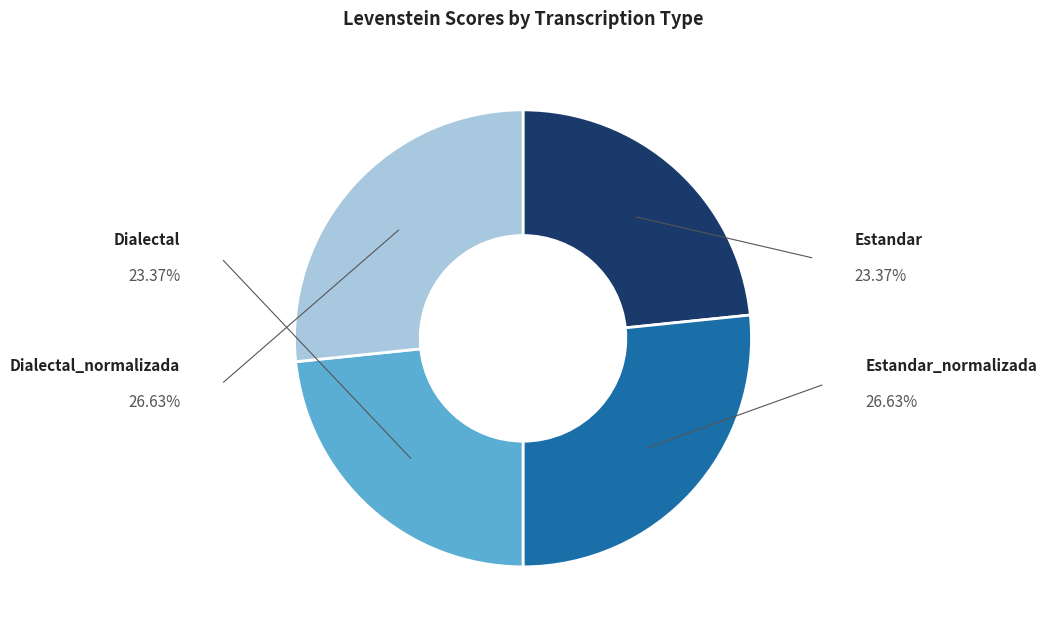

To the nearest percent, what is the difference between the largest and smallest slice percentages?

3%